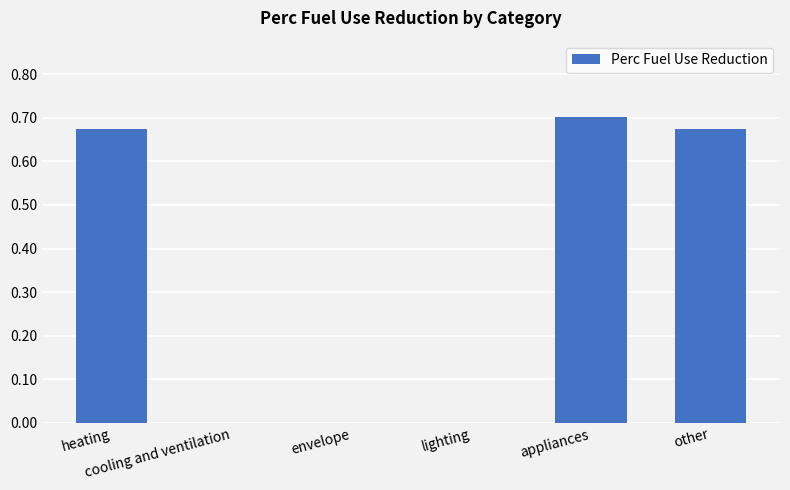

How many series are shown in this chart?

1